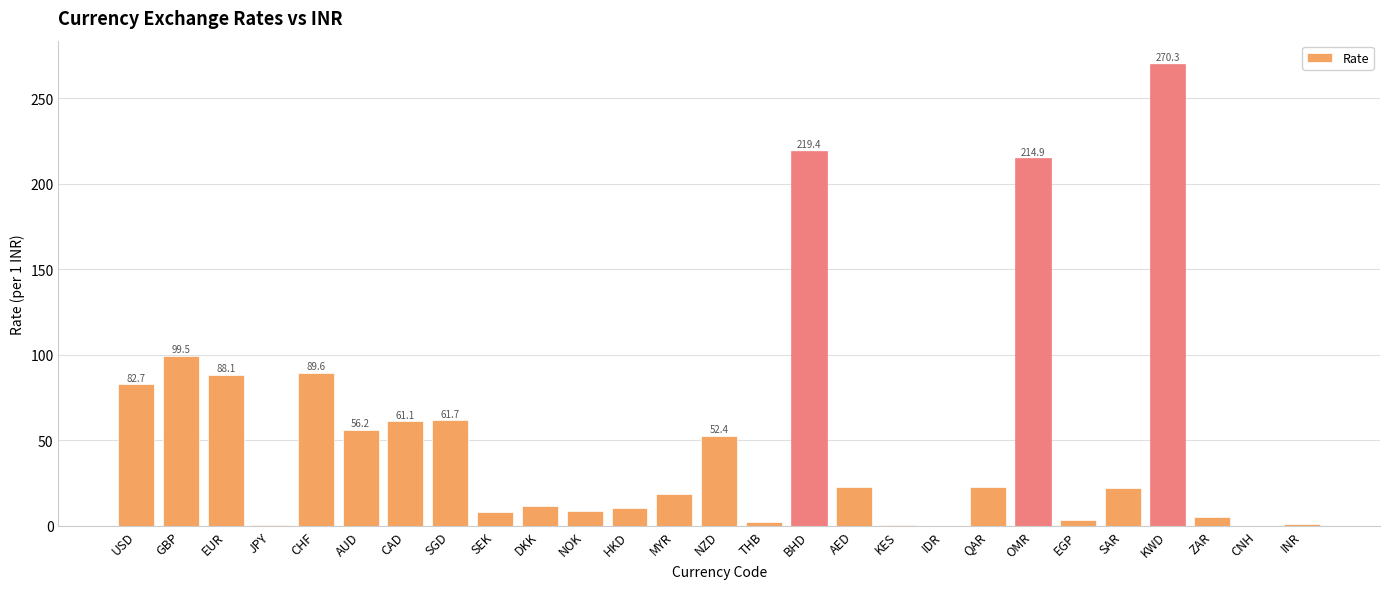

What is the sum of all values?

1433.5